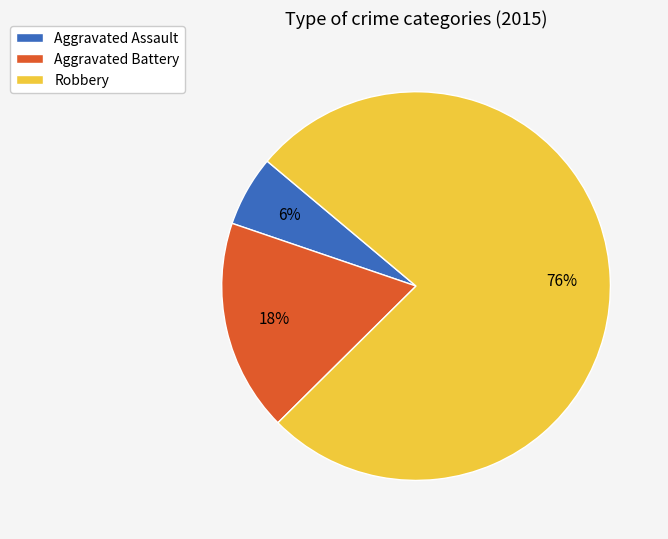

To the nearest percent, what is the average slice percentage?

33%